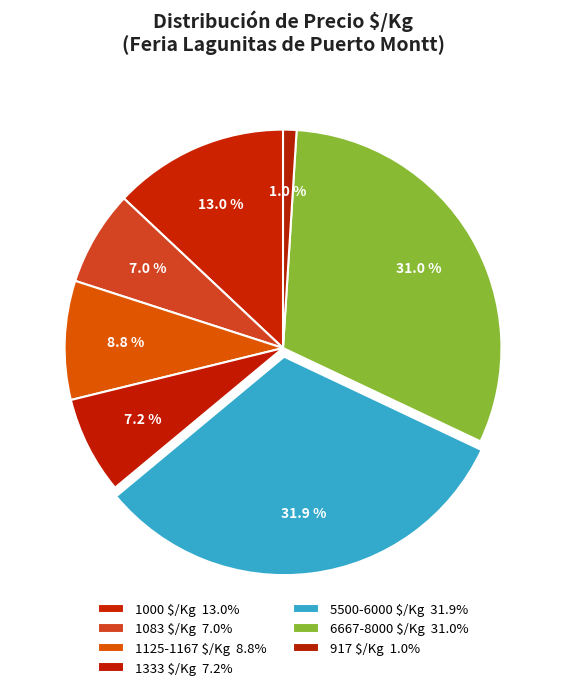

How many segments does this pie chart have?

7